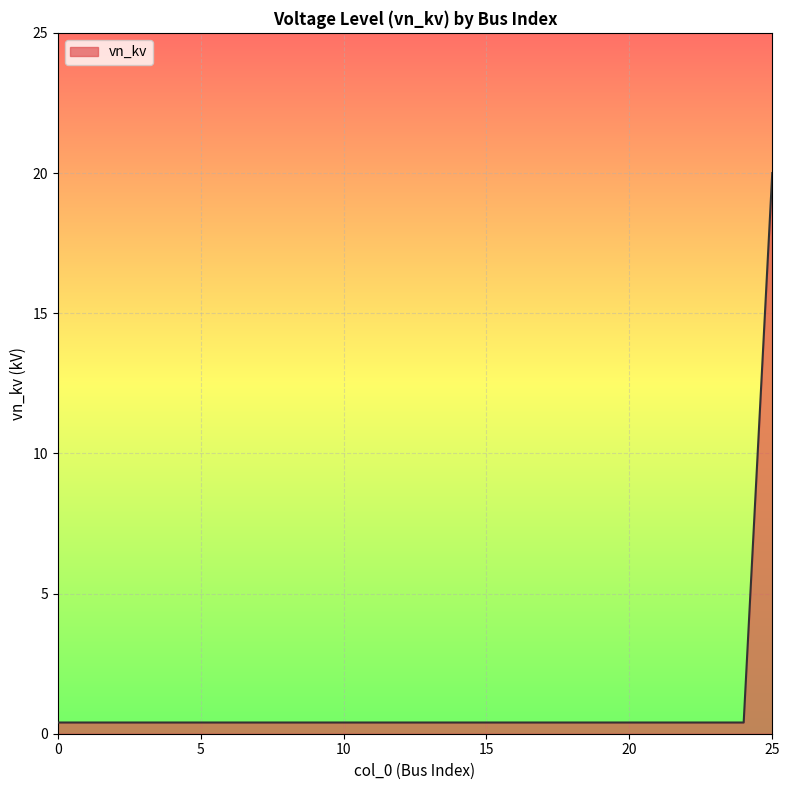

What is the greatest value displayed?

20.0